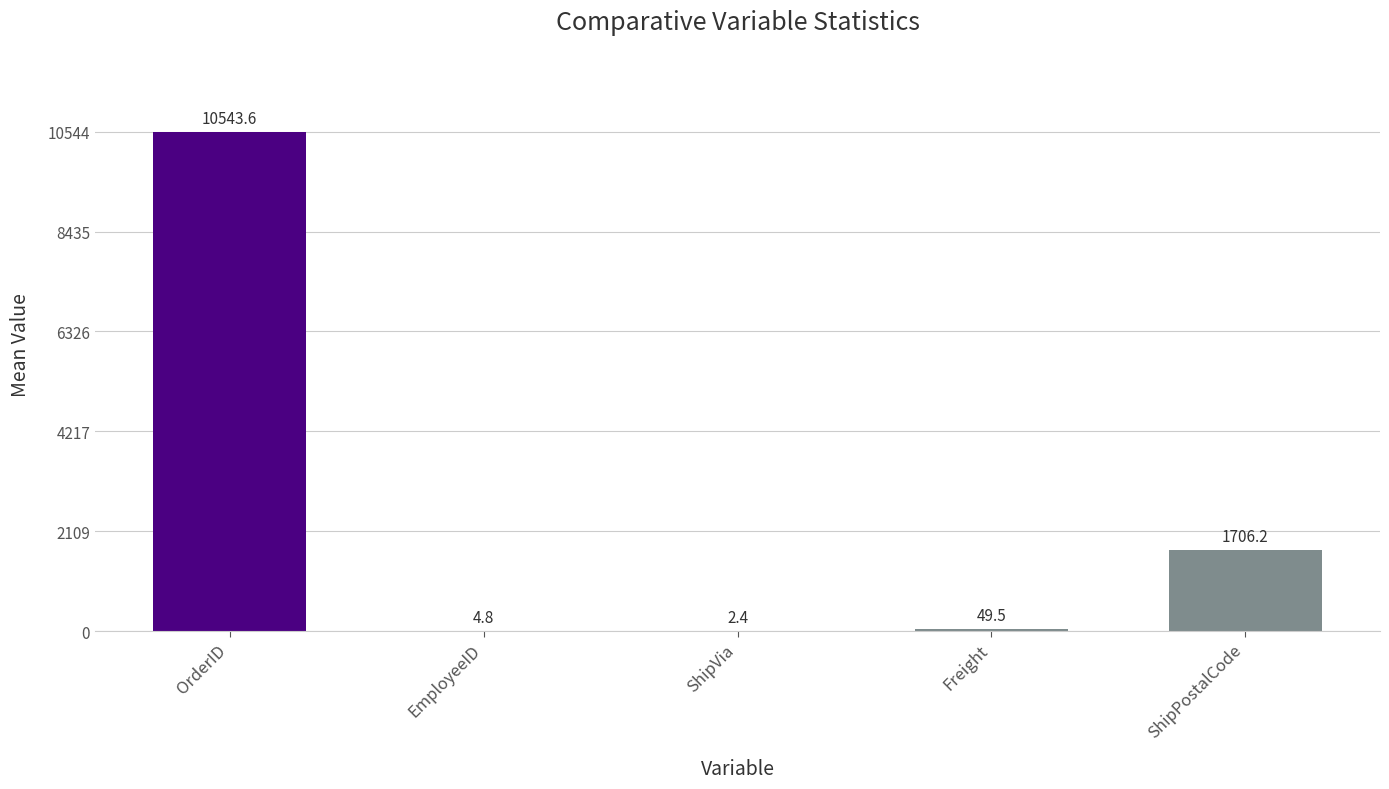

What is the change in value from OrderID to EmployeeID?

-10538.8